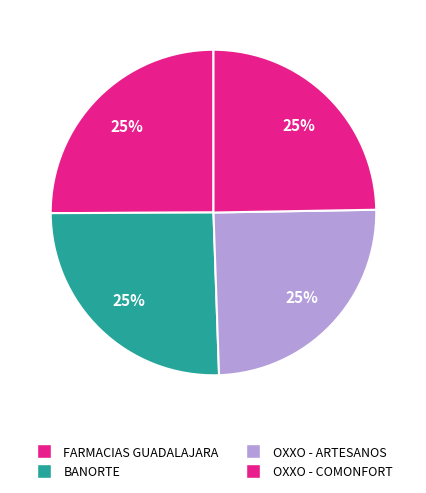

How many slices are in this pie chart?

4